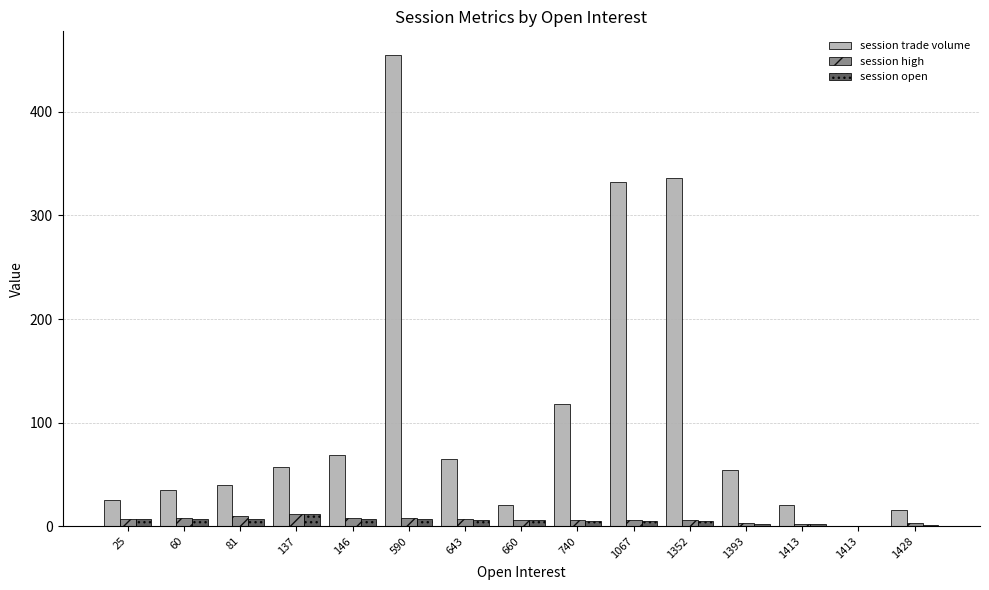

List the labels in order of session trade volume value, largest first.

590, 1352, 1067, 740, 146, 643, 137, 1393, 81, 60, 25, 660, 1413, 1428, 1413